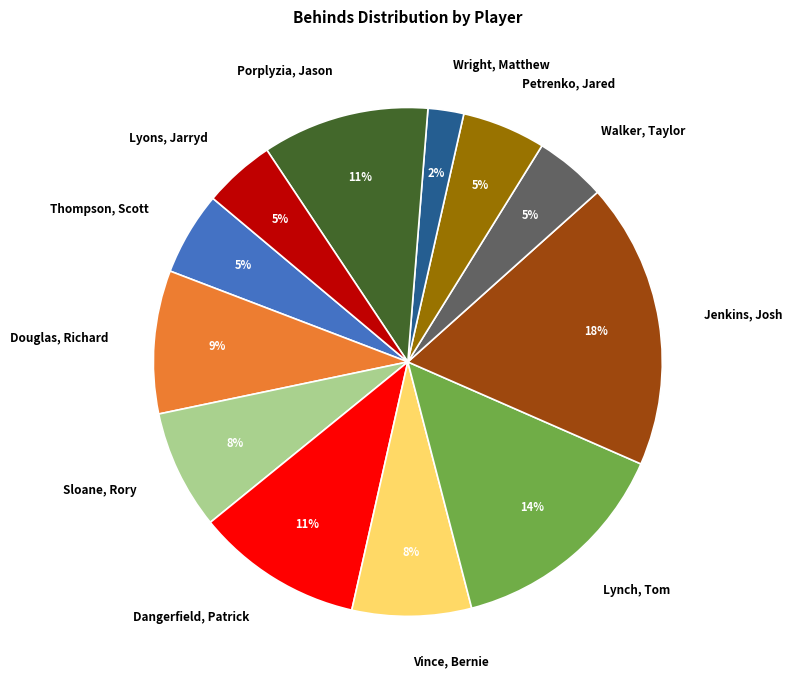

What percentage is the Walker, Taylor slice, to the nearest percent?

5%